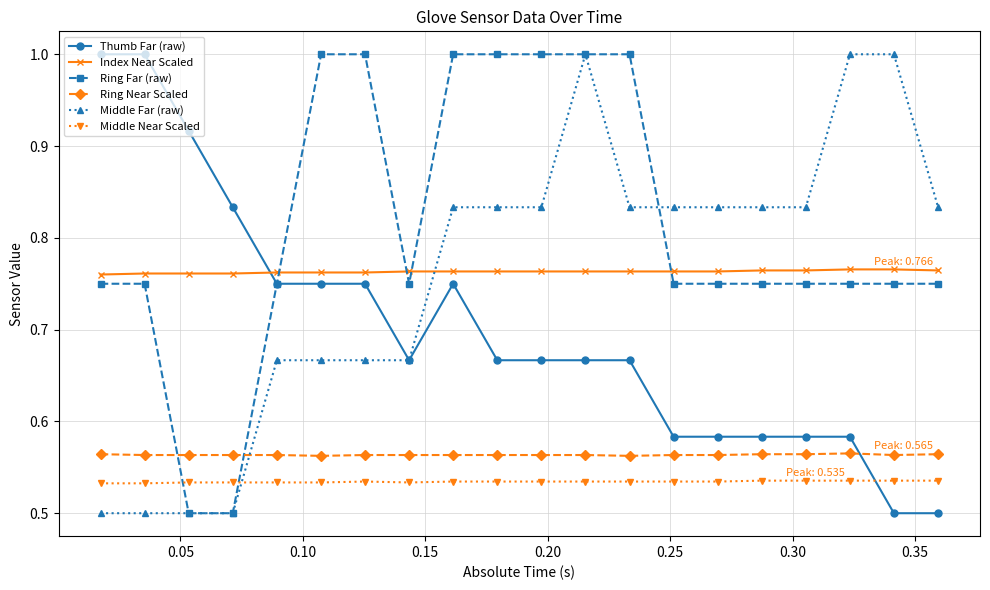

What is the value of the Ring Far (raw) point at the 9th from the left?

1.0